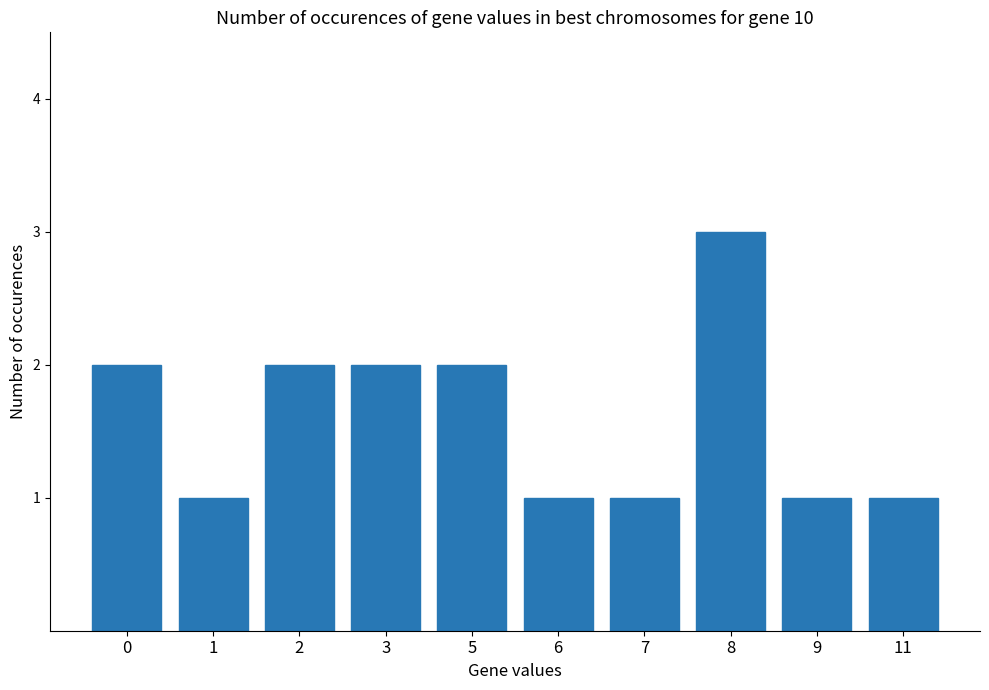

The chart shows a value of 3 at 8. True or false?

True